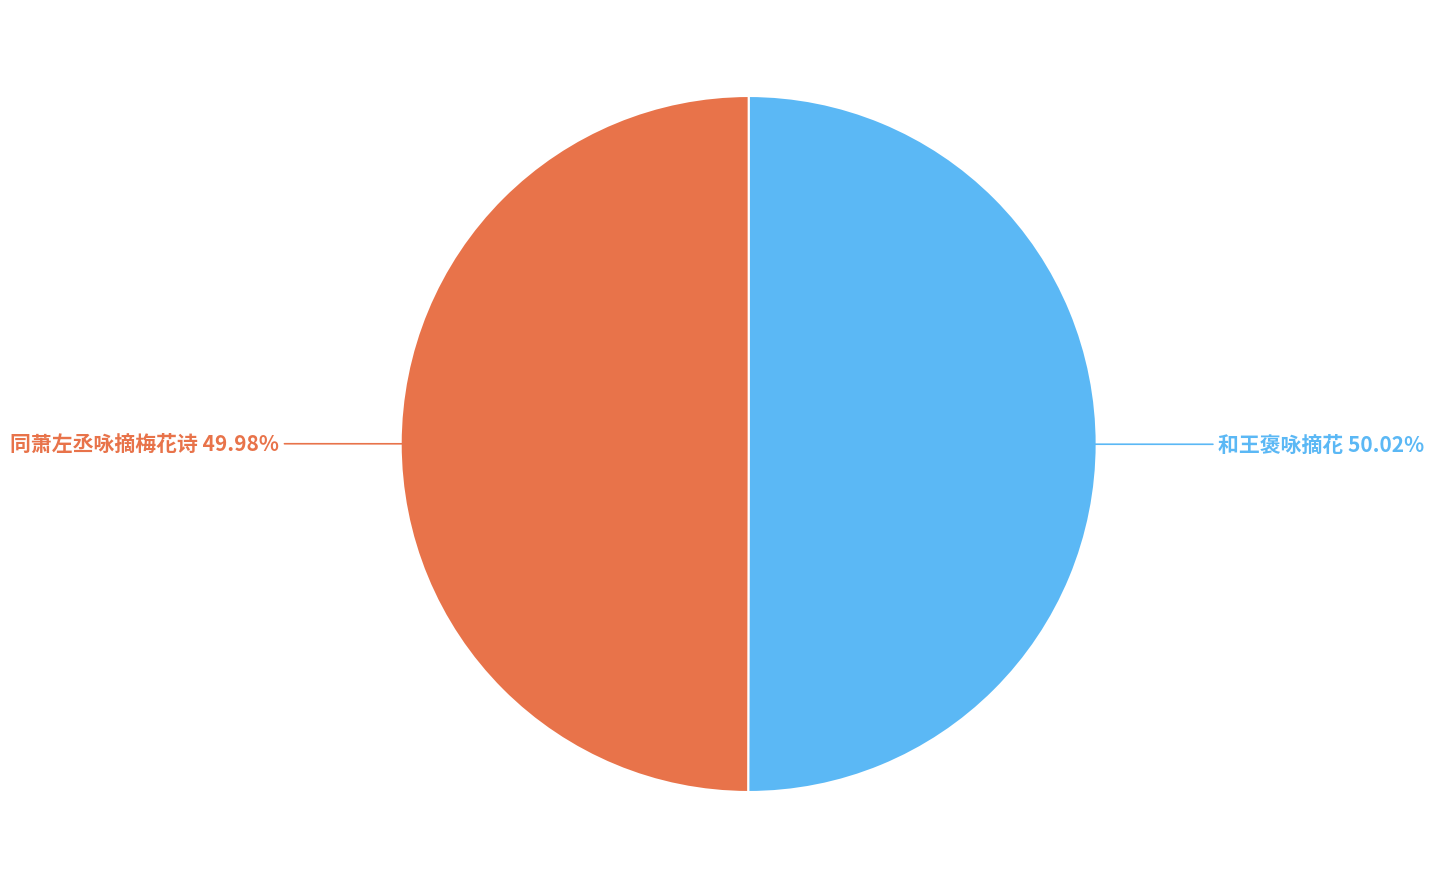

Is there any slice that represents more than half of the pie?

Yes